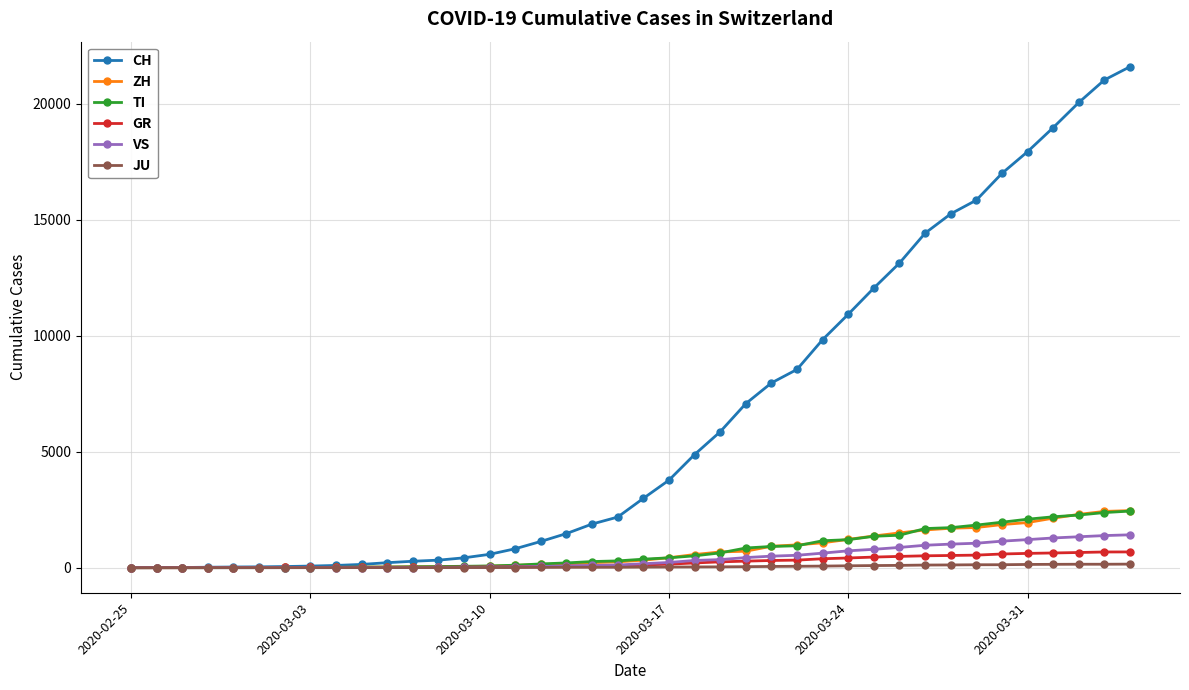

At how many categories does at least one series exceed 12377?

10